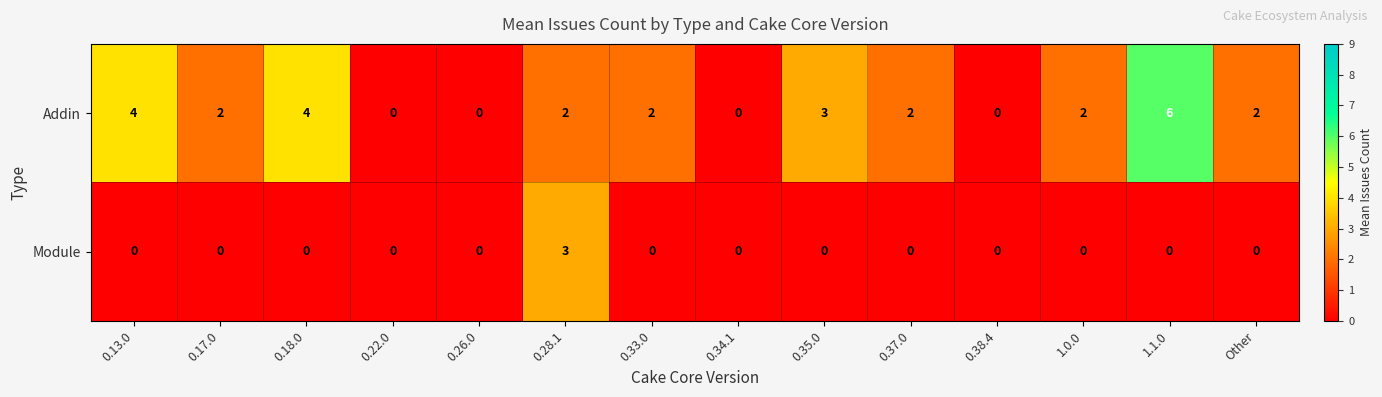

Which series changed the most between 0.18.0 and 0.22.0?

Addin